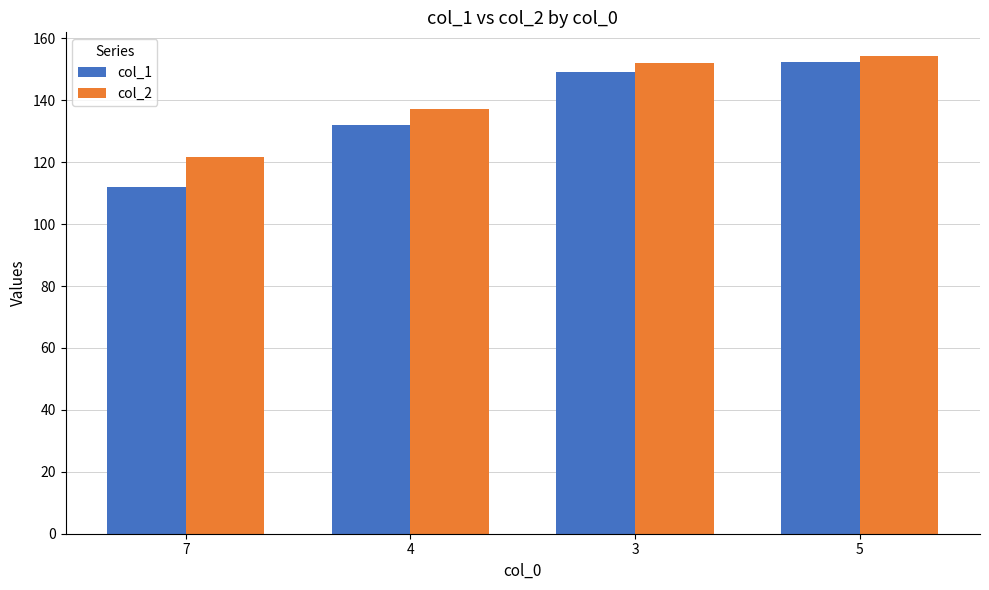

What is the minimum value for col_1?

111.9